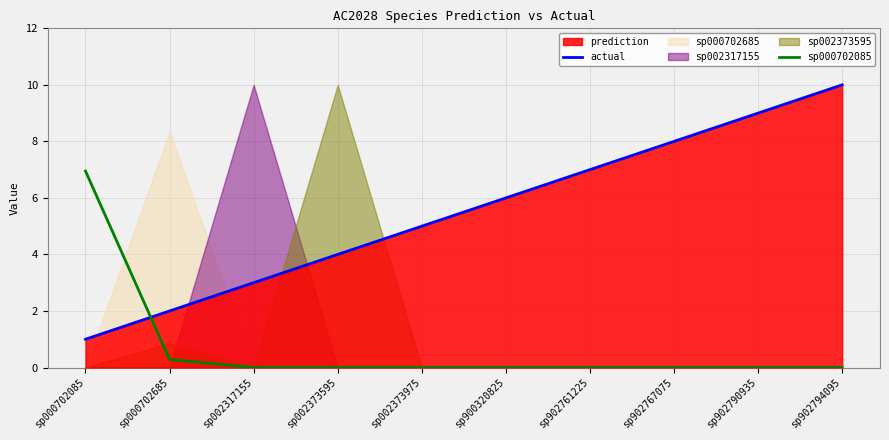

How many lines are shown in the chart?

2